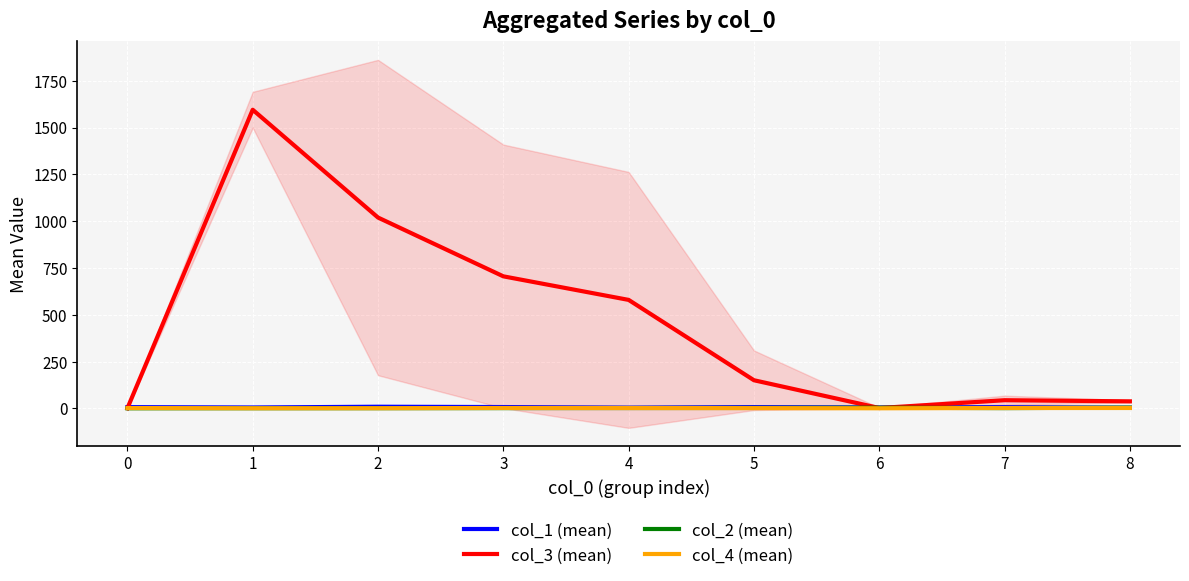

At which label is col_3 (mean) closest to 798?

3